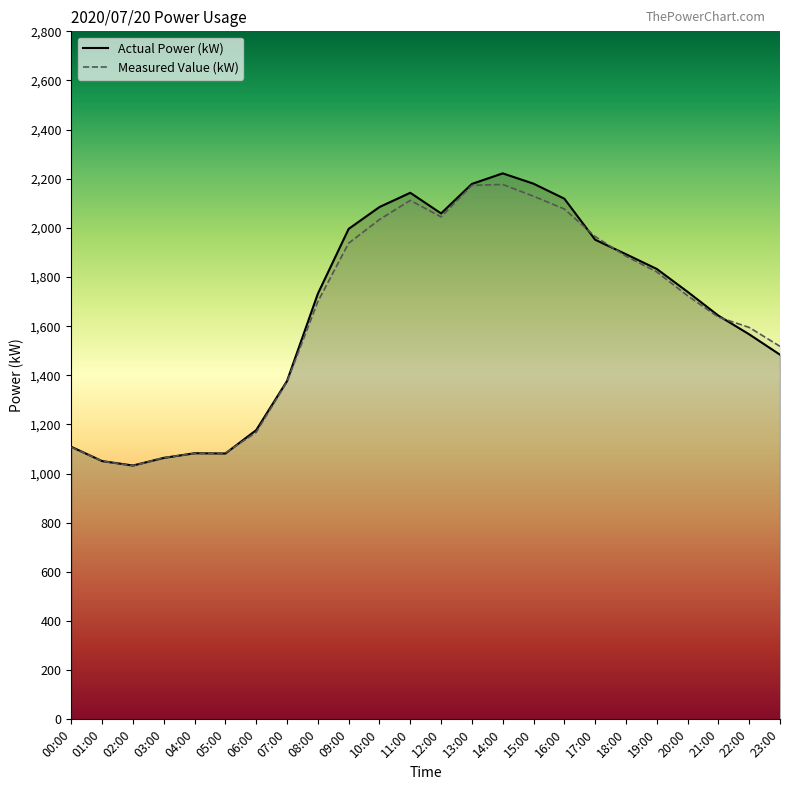

At which label does Actual Power (kW) first exceed 1740?

09:00